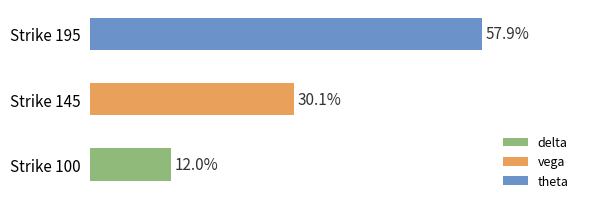

Are the bars grouped side by side (vs. stacked)?

No